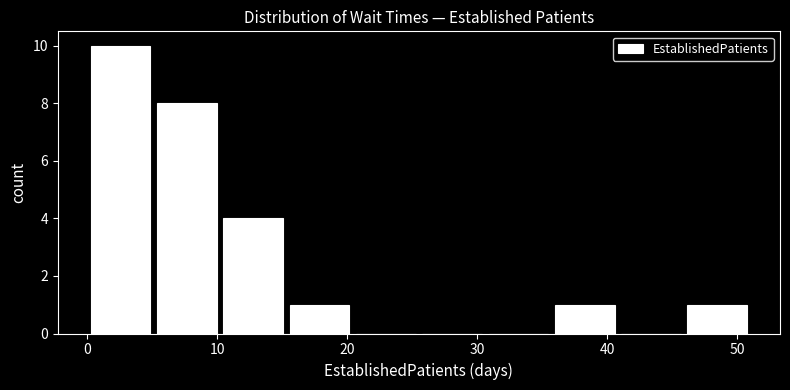

What is the height of the bar covering 15.3 to 20.4 on the x-axis? Neither the bar edges nor the heights are printed on the chart, so give them approximately, as read against the axes.

1